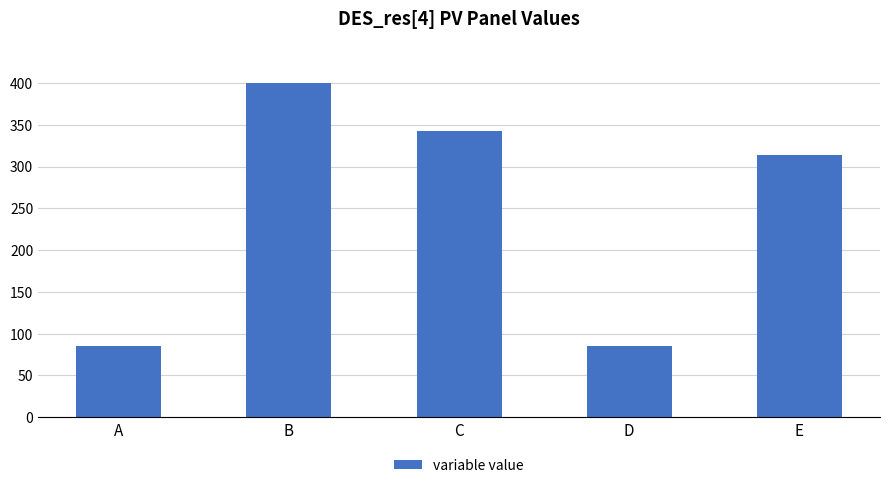

How many bars are there in total?

5